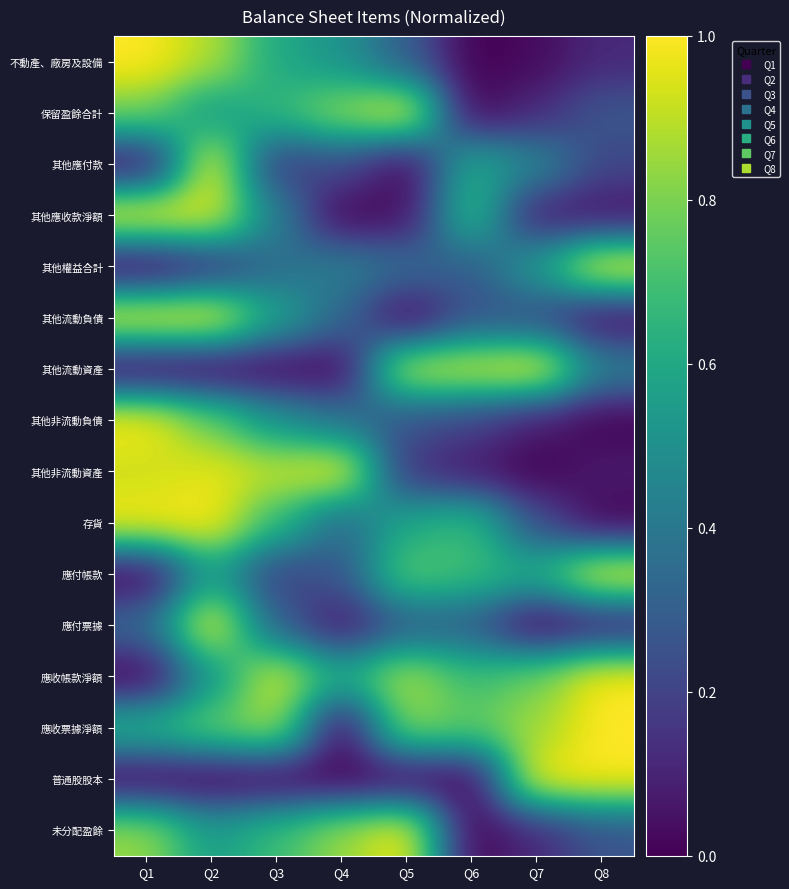

At which category is the sum across all series the highest?

Q2